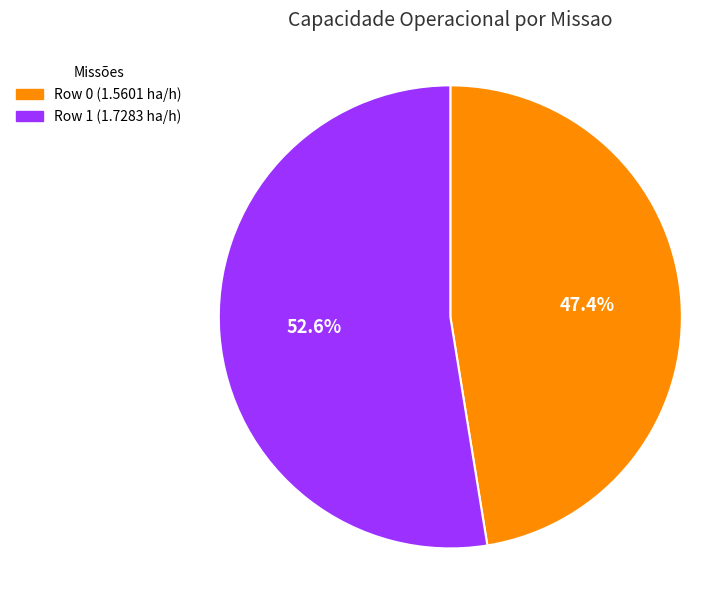

To the nearest percent, what percentage of the pie is Row 0?

47%